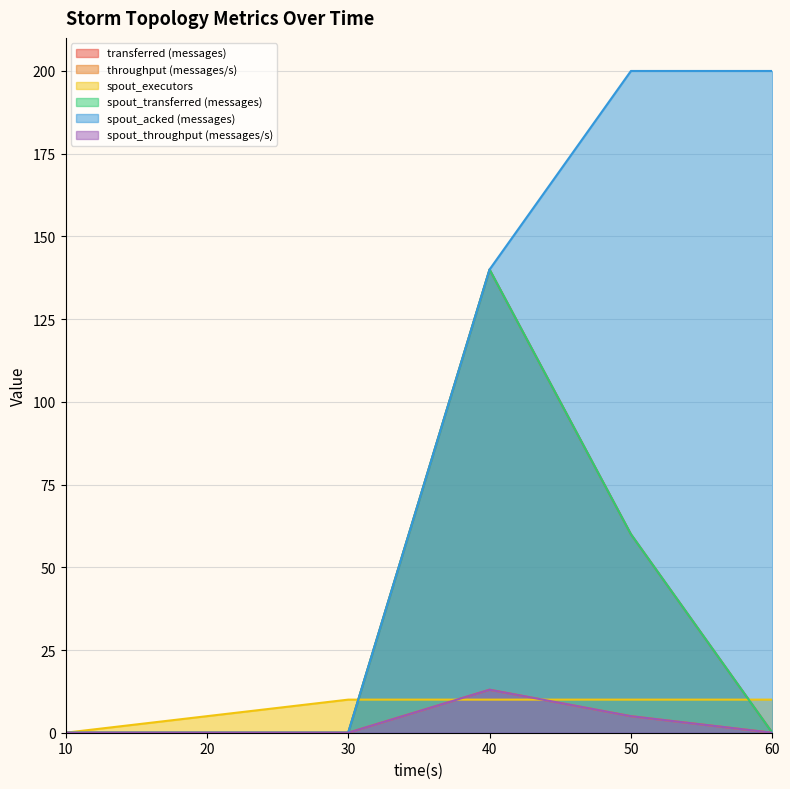

Between 20 and 30, which is larger?

20